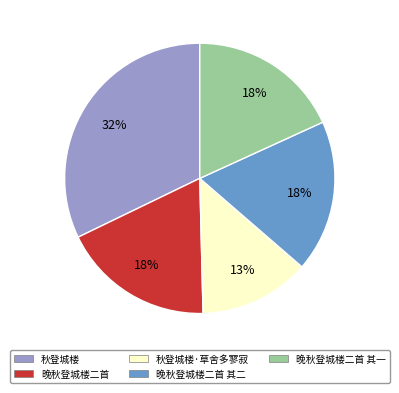

Is there a majority slice in this chart?

No